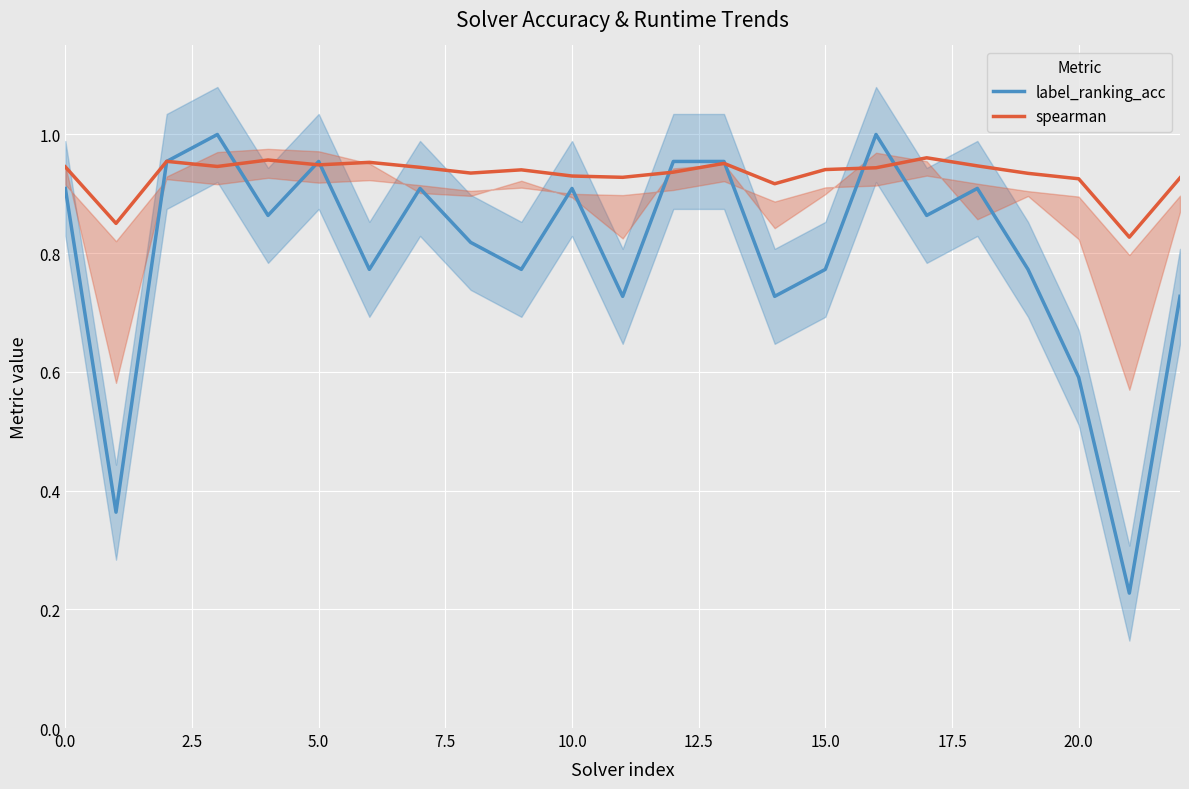

The value of label_ranking_acc at 21 is 0.2. True or false?

True